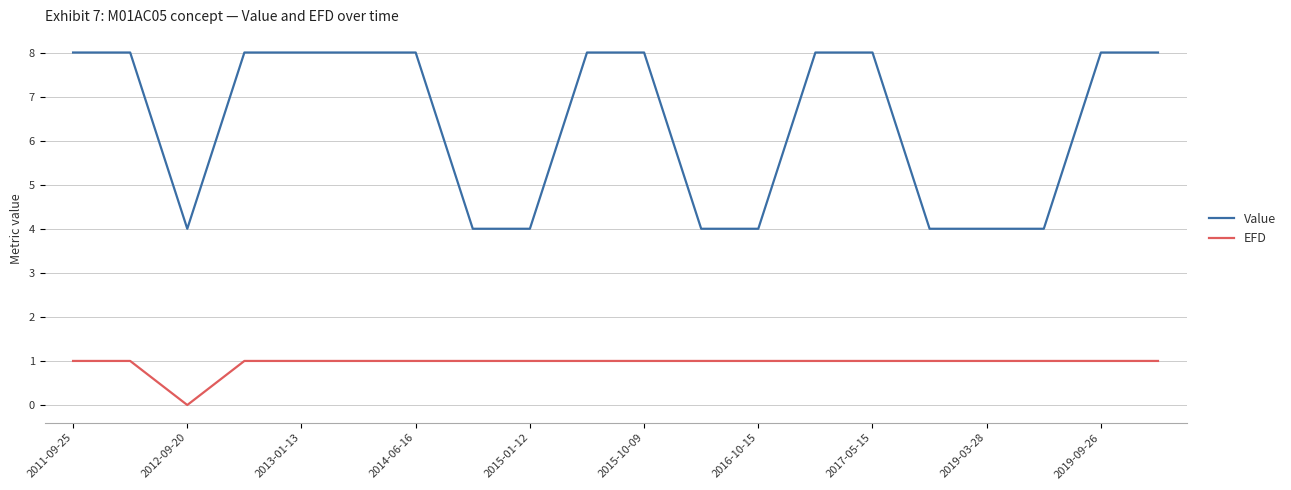

Which series has the largest total across all categories?

Value